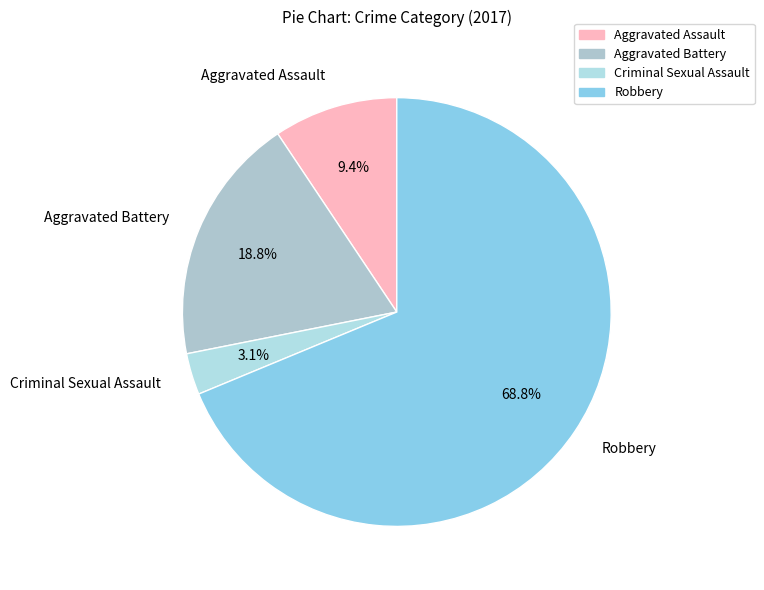

What percentage is the Robbery slice, to the nearest percent?

69%